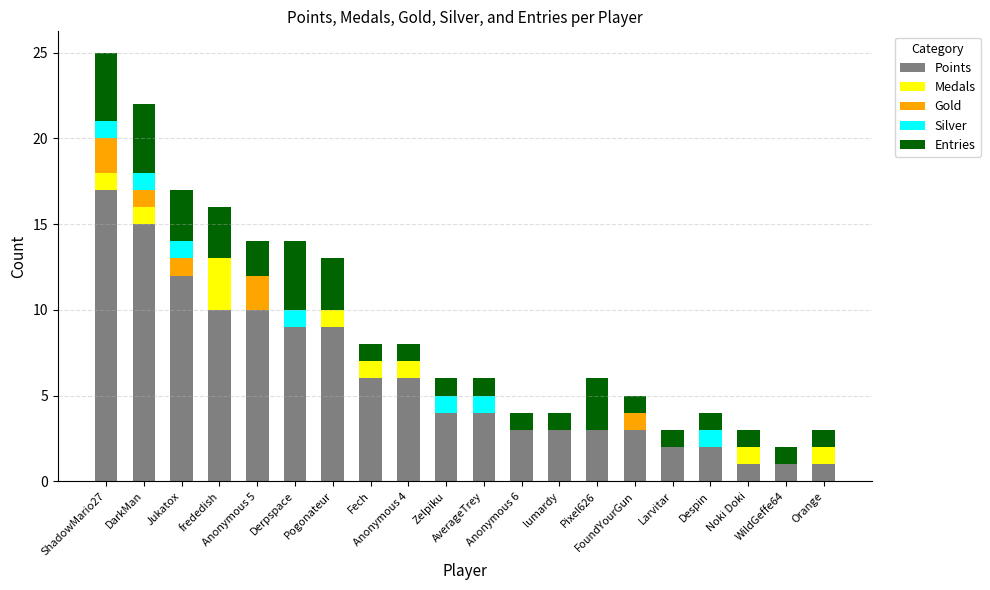

What is the highest value of the Points series?

17